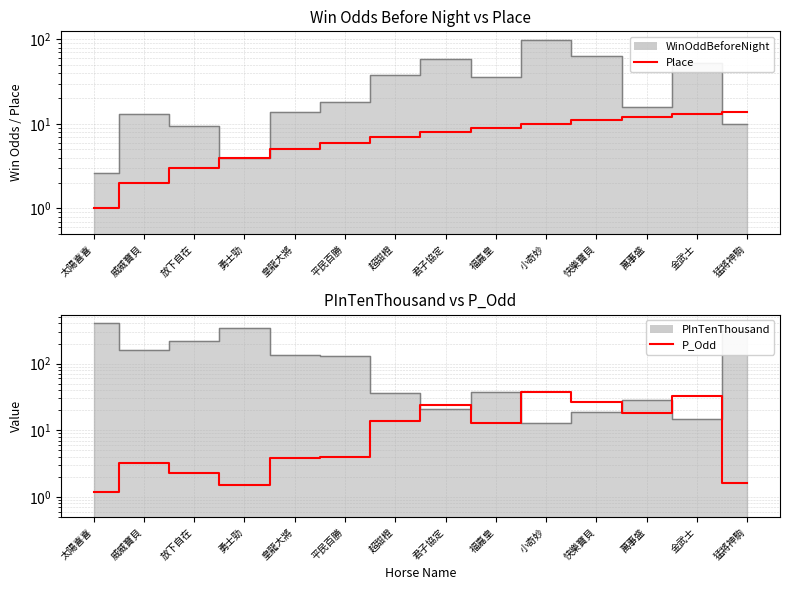

At 萬事盛, list the series in order from smallest to largest.

Place, P_Odd